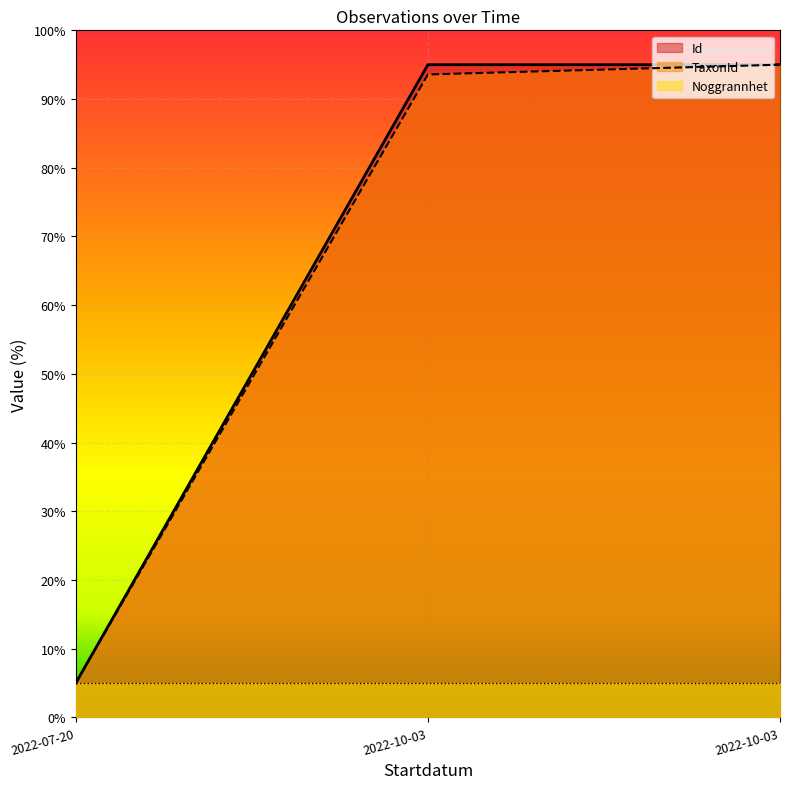

Reading left to right, what are all the values shown in this chart?

Id: 5.0	95.0	95.0
TaxonId: 5.0	93.6	95.0